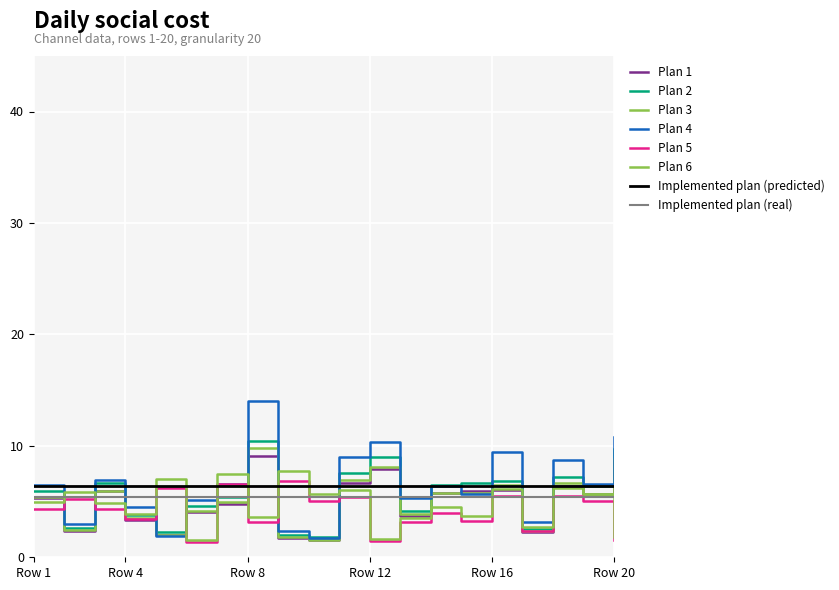

Is this an area chart (filled region under the line)?

No